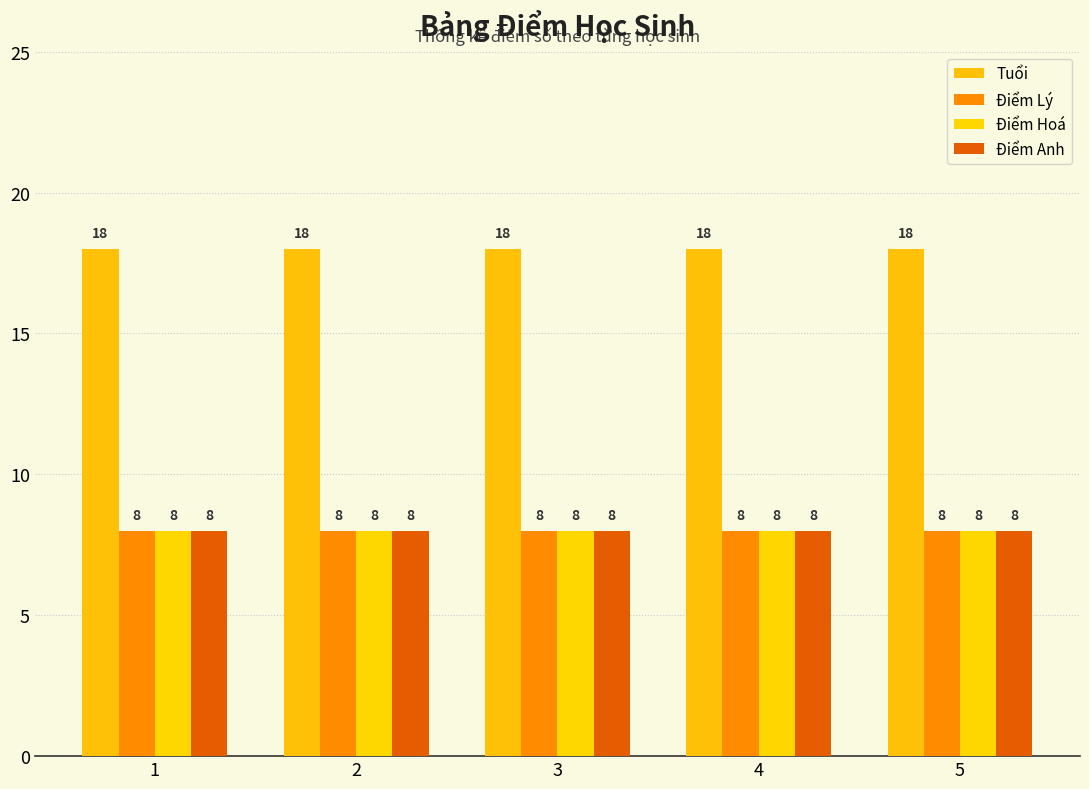

List the series in order of their peak value, highest first.

Tuổi, Điểm Lý, Điểm Hoá, Điểm Anh